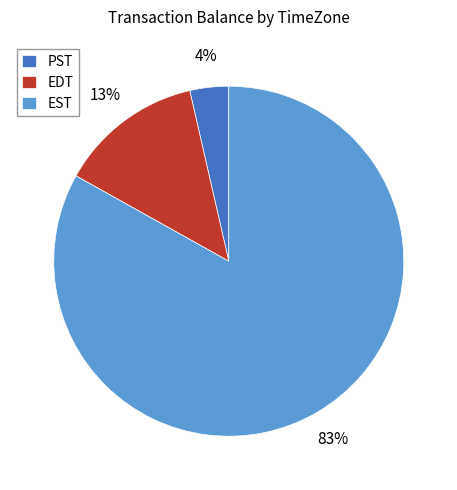

Is the sum of EST and EDT greater than half?

Yes